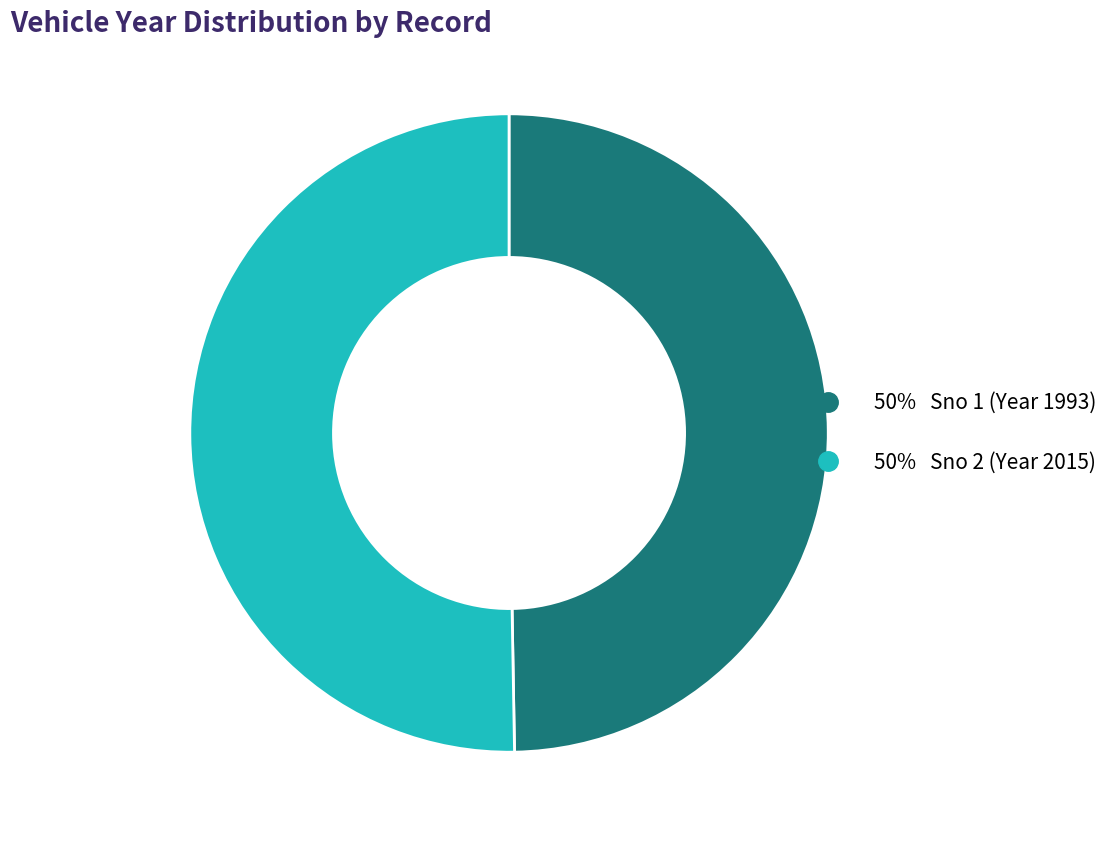

Does any single category account for the majority?

Yes